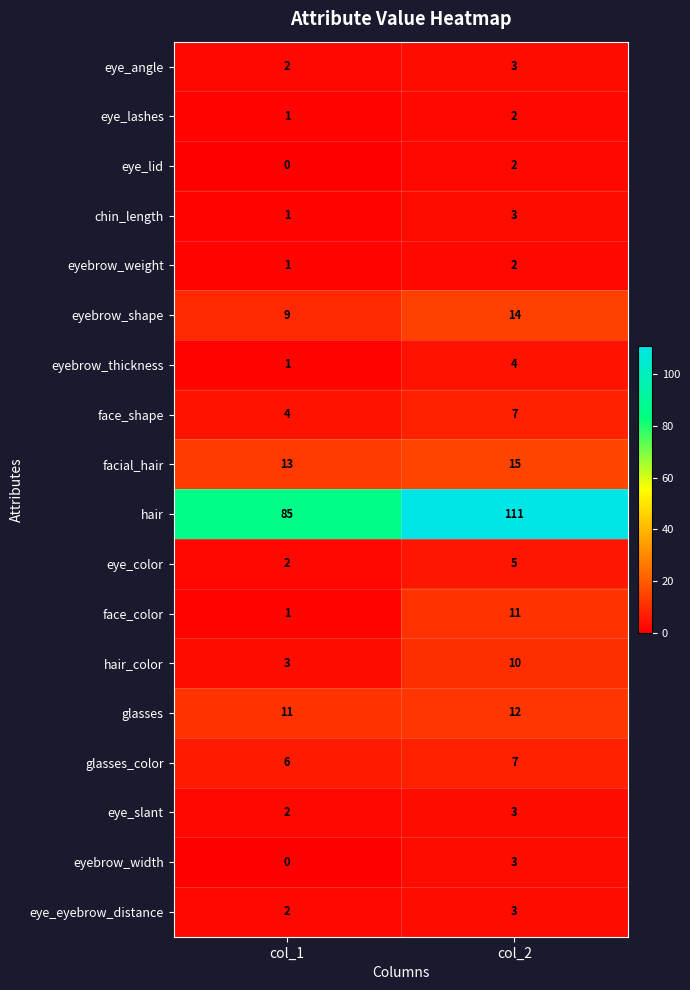

List the labels in order of eye_lid value, largest first.

col_2, col_1